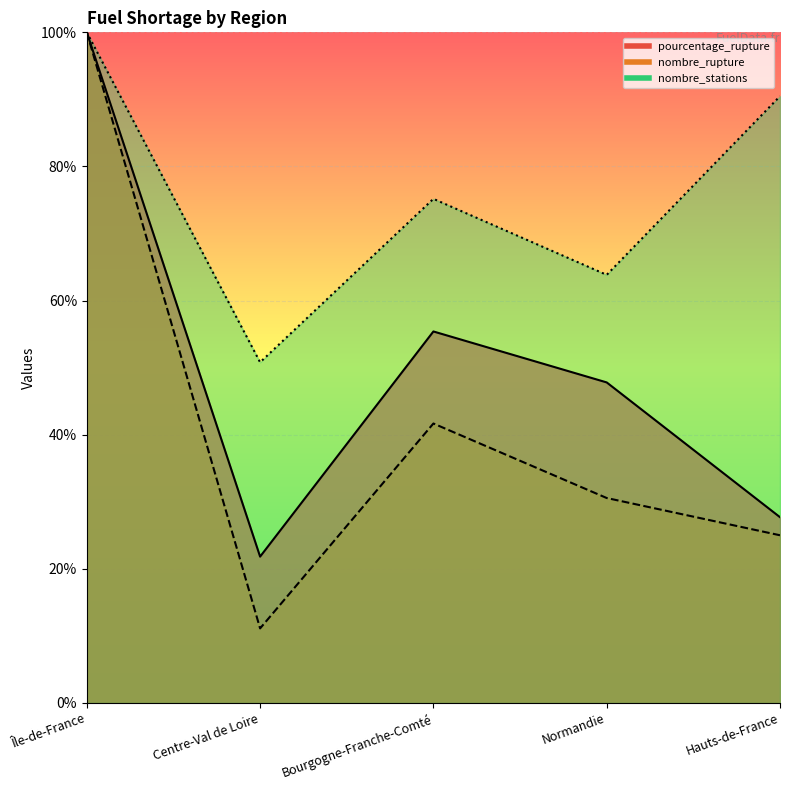

True or false: pourcentage_rupture has more than 0 points higher than both neighbors.

True